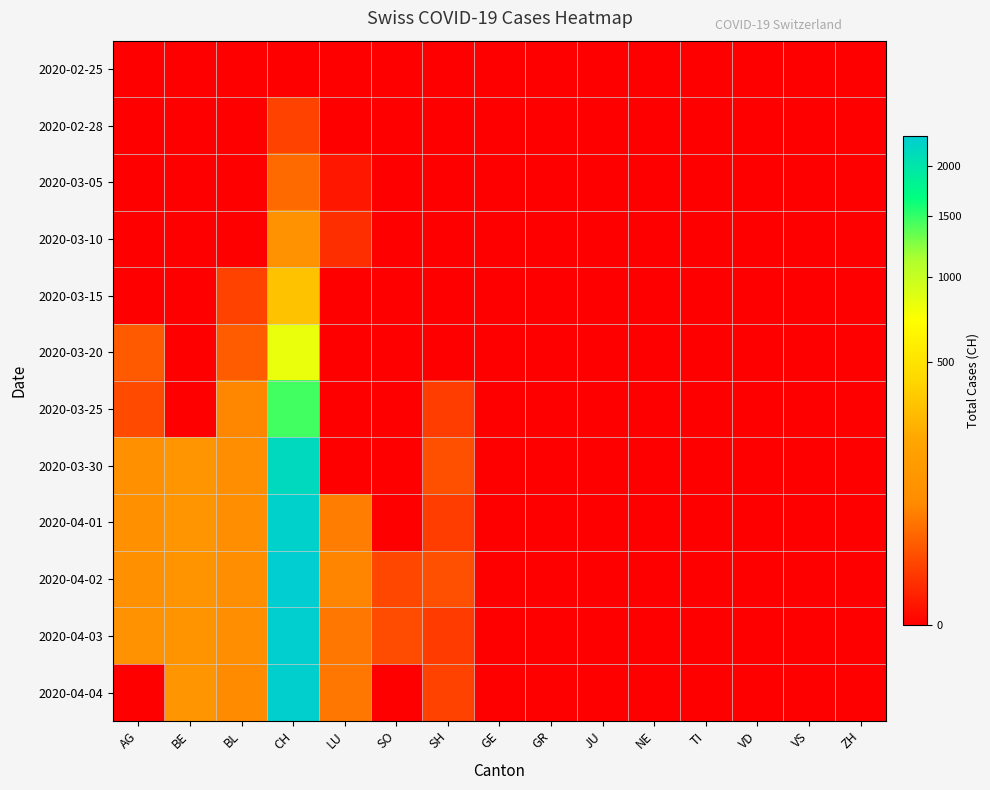

Which has a higher value, VD or SO?

VD